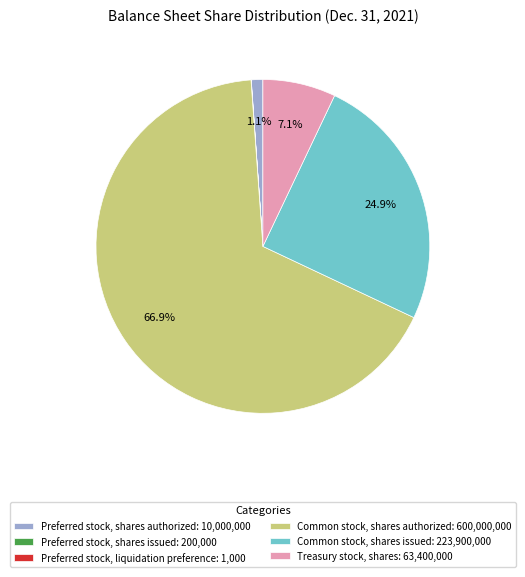

To the nearest percent, what is the difference between the largest and smallest slice percentages?

67%